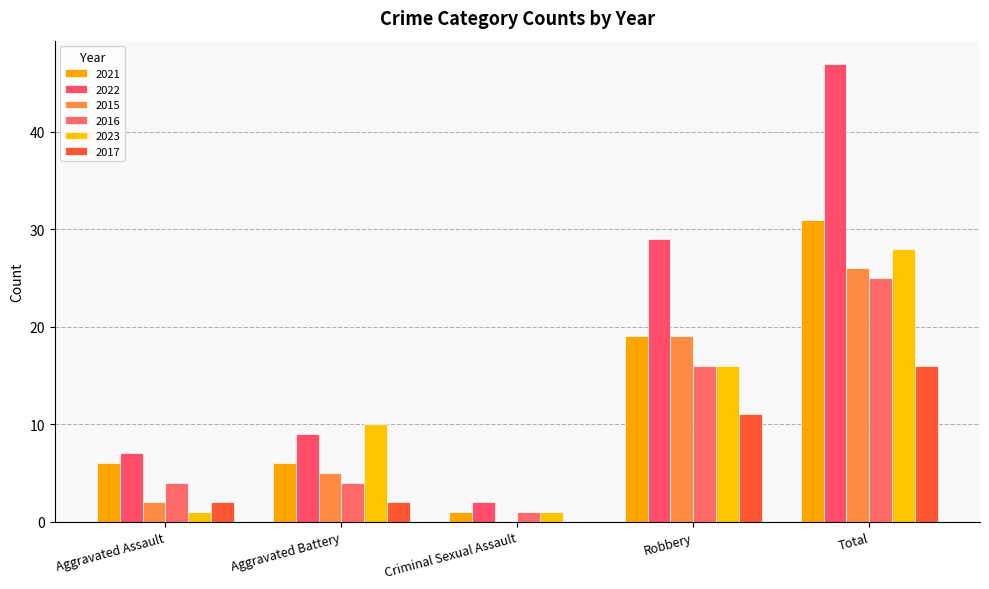

Count the number of categories in the chart.

5